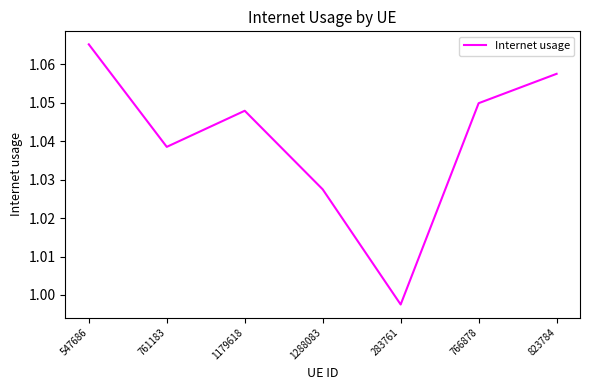

At which category does the chart reach its minimum across all series?

283761